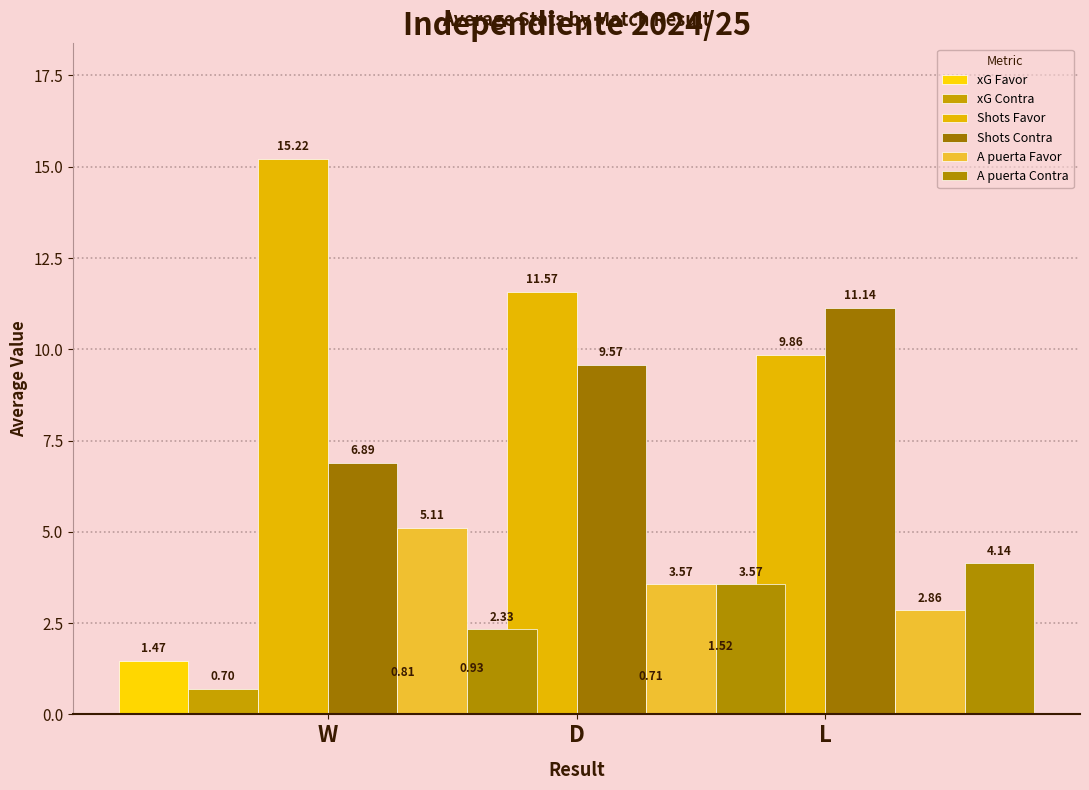

What is the spread (max minus min) of values at D?

10.8